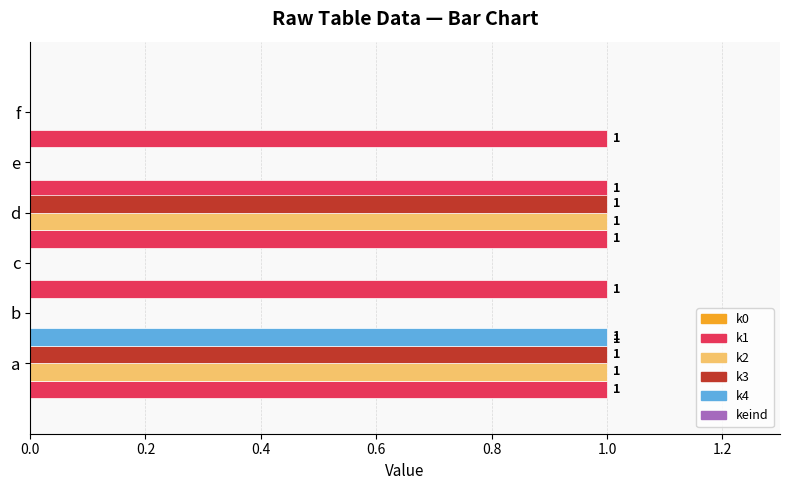

What are all the series names shown in the legend?

k0, k1, k2, k3, k4, keind